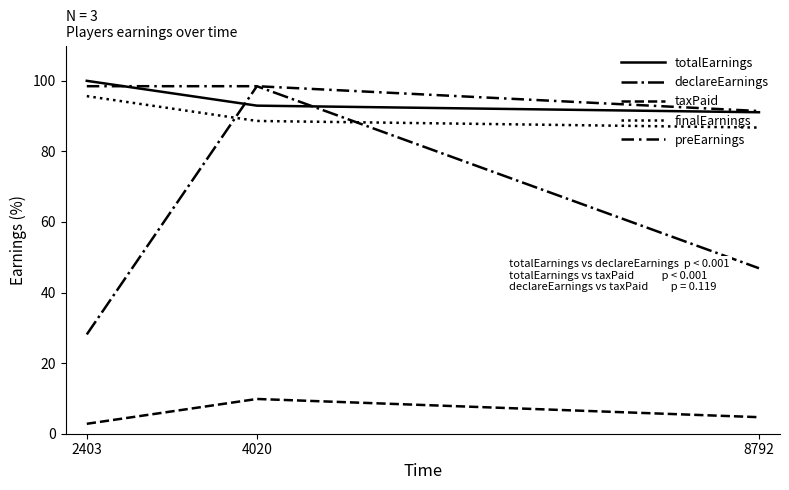

How many lines are shown in the chart?

5